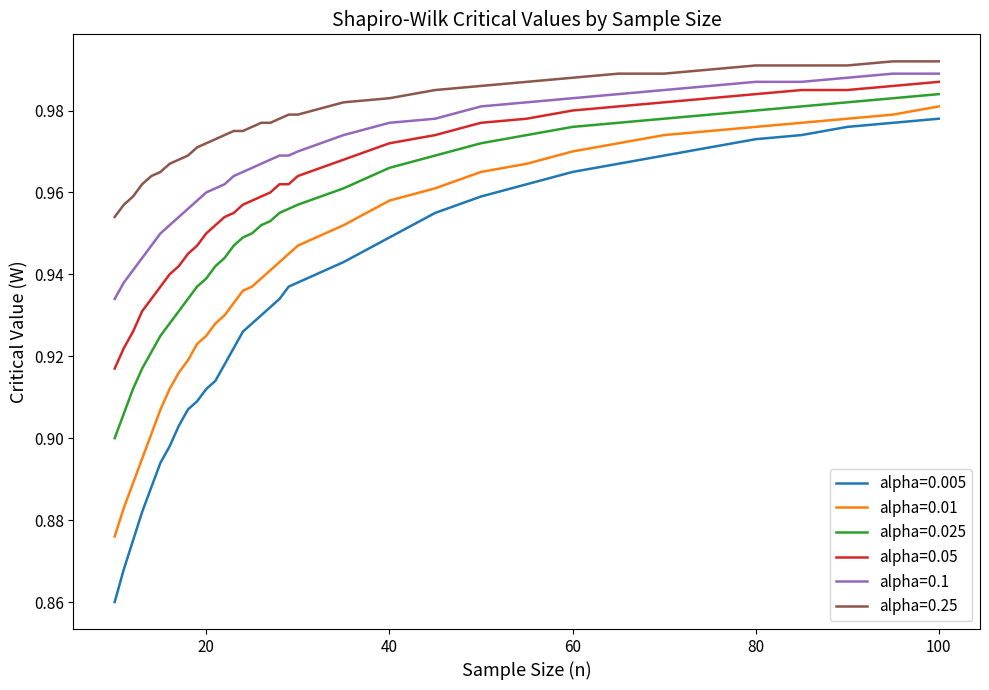

True or false: alpha=0.05 and alpha=0.005 cross at least once.

False